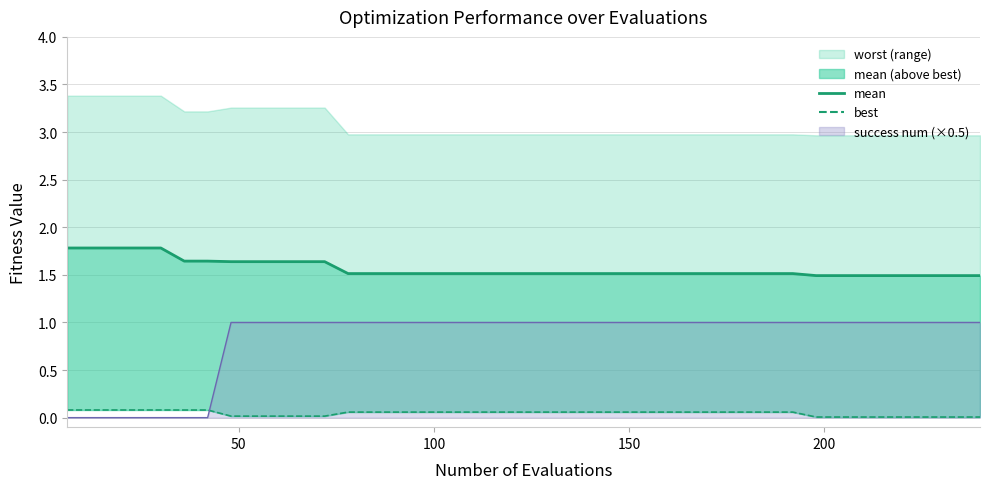

The best series shows 0.1 at 6. True or false?

False